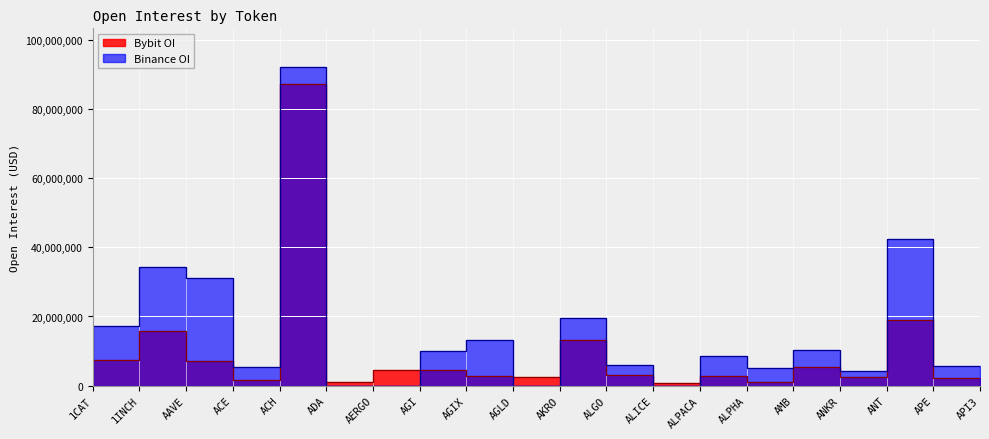

How many interior local valleys does the Binance_OI series have?

5